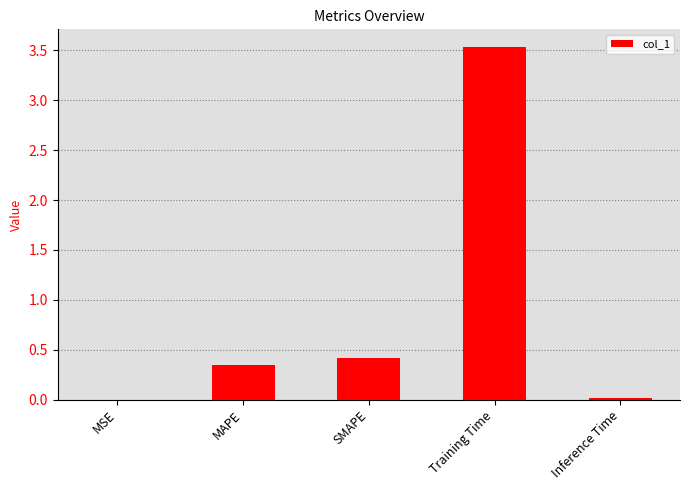

What is the maximum value shown in the chart?

3.5